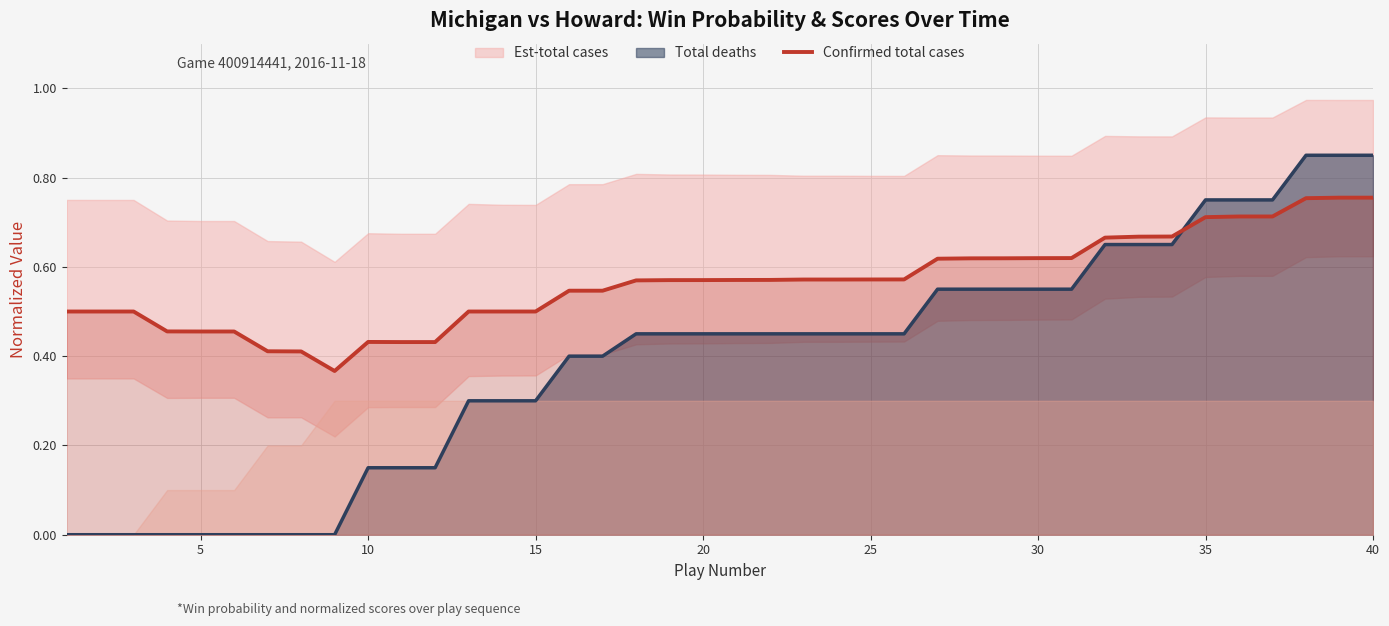

Which series ends up on top after the final intersection of Total deaths and Confirmed total cases?

Total deaths